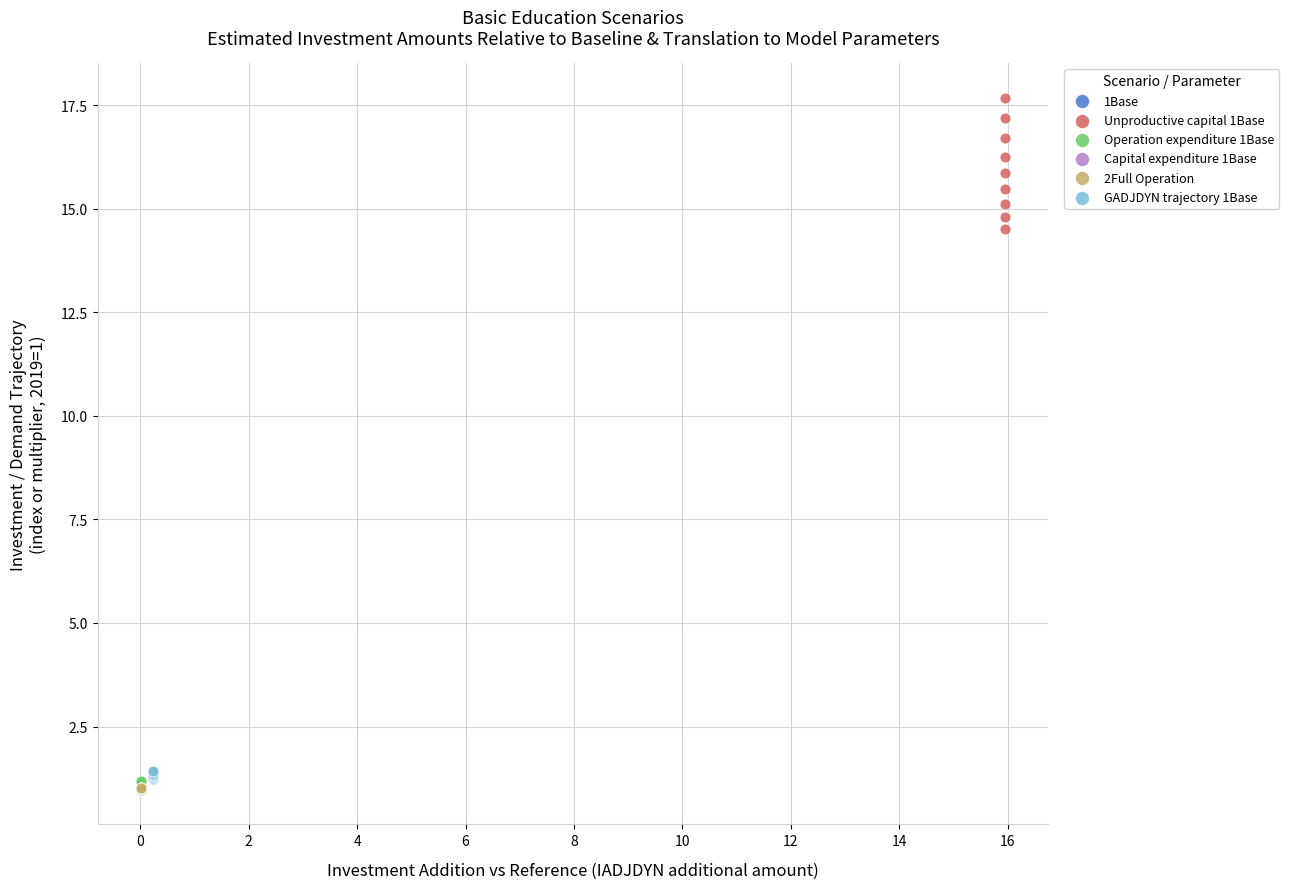

Which series reaches the maximum Y coordinate?

Unproductive capital 1Base